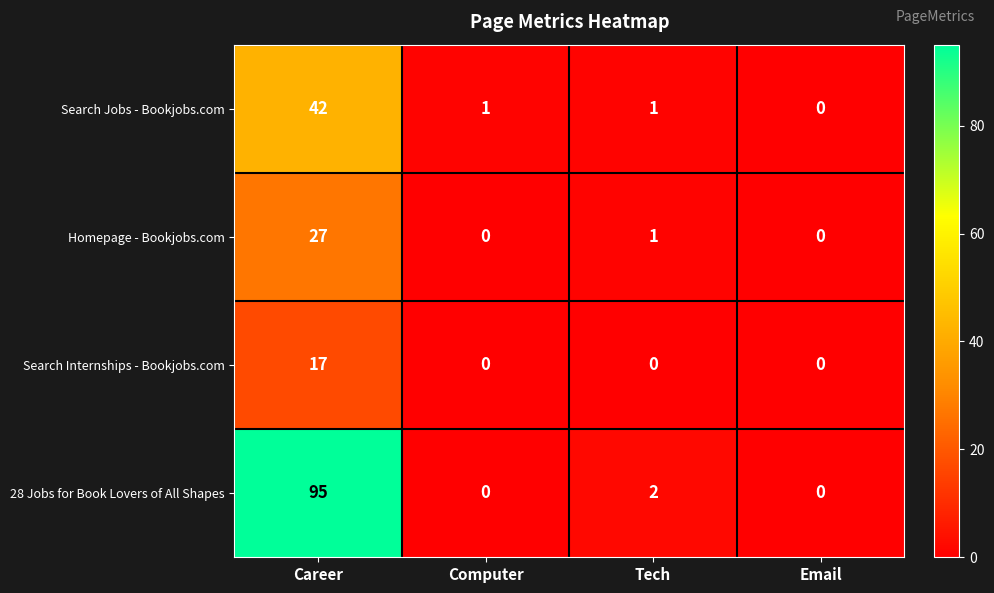

Reading left to right, transcribe all the data shown in this chart.

Search Jobs - Bookjobs.com: Career=42	Computer=1	Tech=1	Email=0
Homepage - Bookjobs.com: Career=27	Computer=0	Tech=1	Email=0
Search Internships - Bookjobs.com: Career=17	Computer=0	Tech=0	Email=0
28 Jobs for Book Lovers of All Shapes: Career=95	Computer=0	Tech=2	Email=0